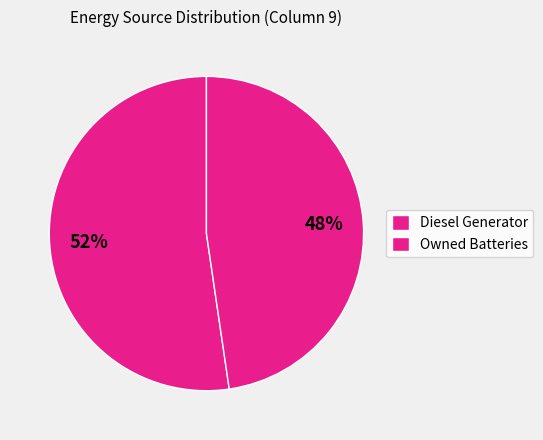

What is the largest slice in the pie chart?

Diesel Generator